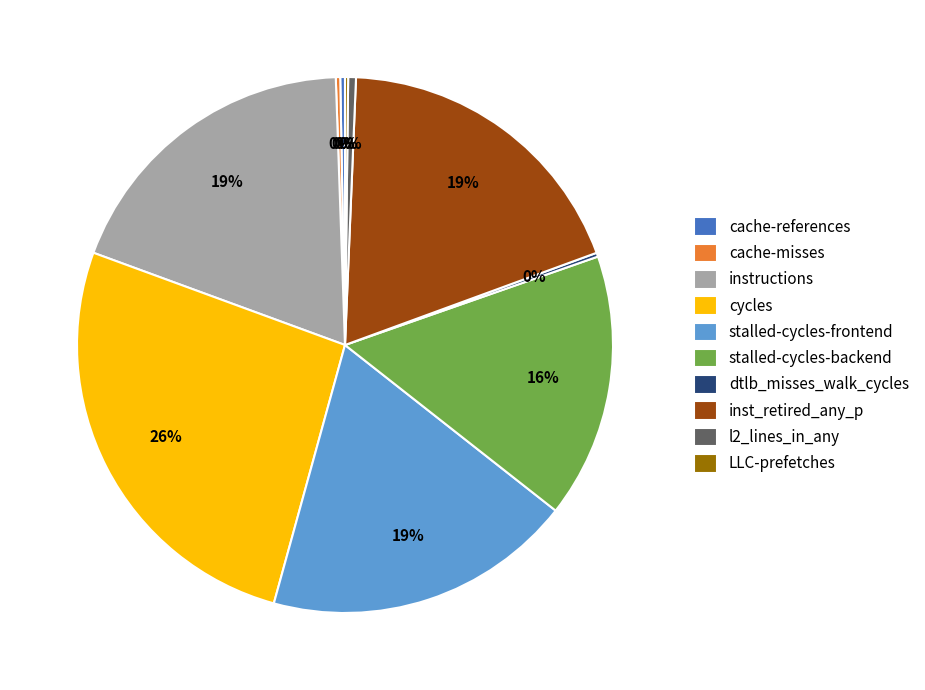

Is there any slice that represents more than half of the pie?

No